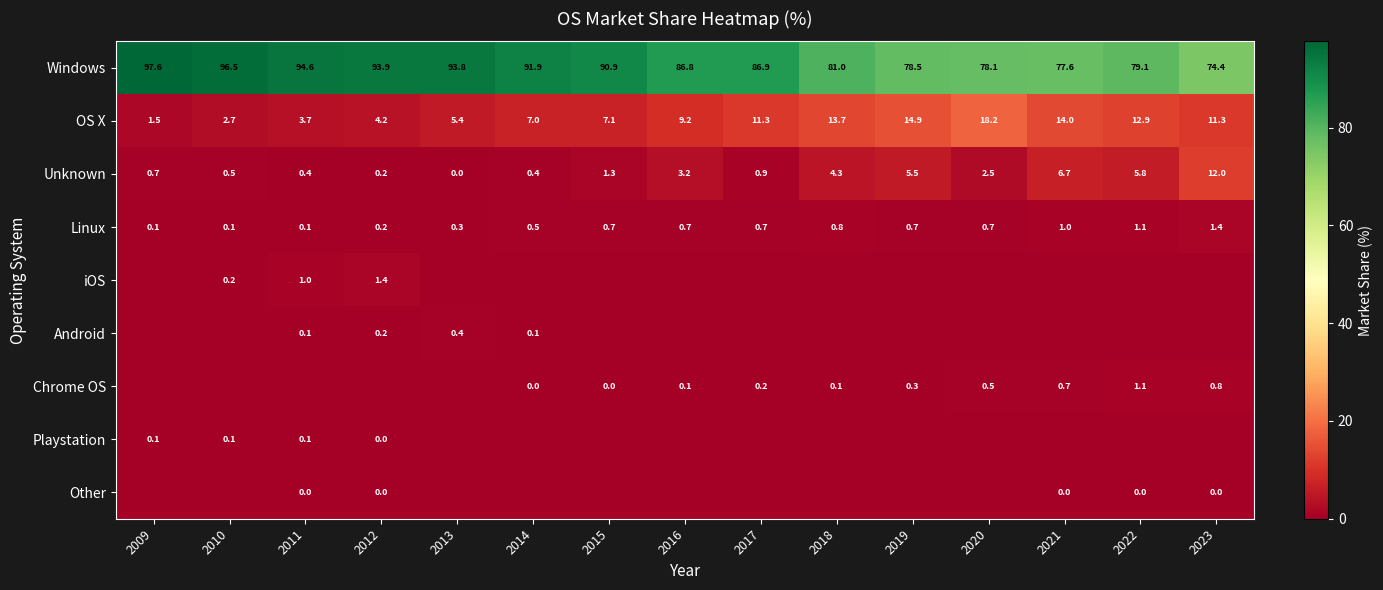

At which category does the chart reach its peak across all series?

2009